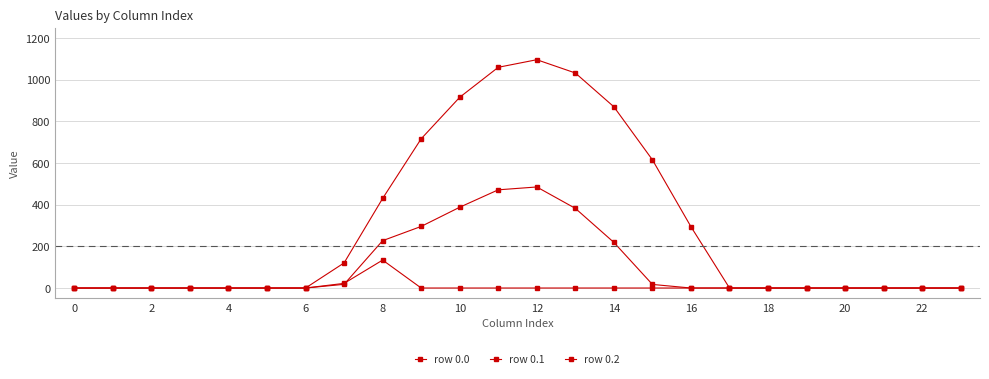

At which label does row 0.0 reach its peak?

12